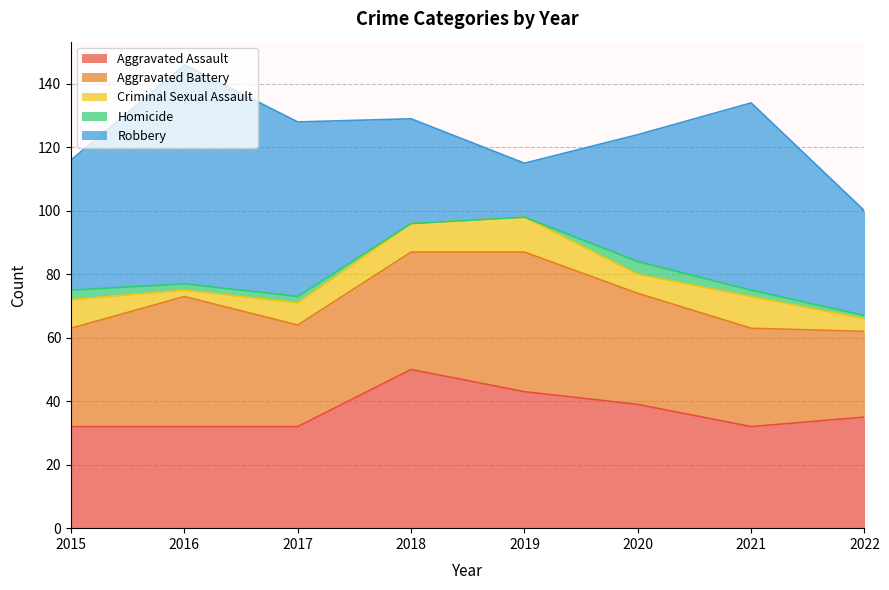

The Robbery series shows 40 at 2020. True or false?

True